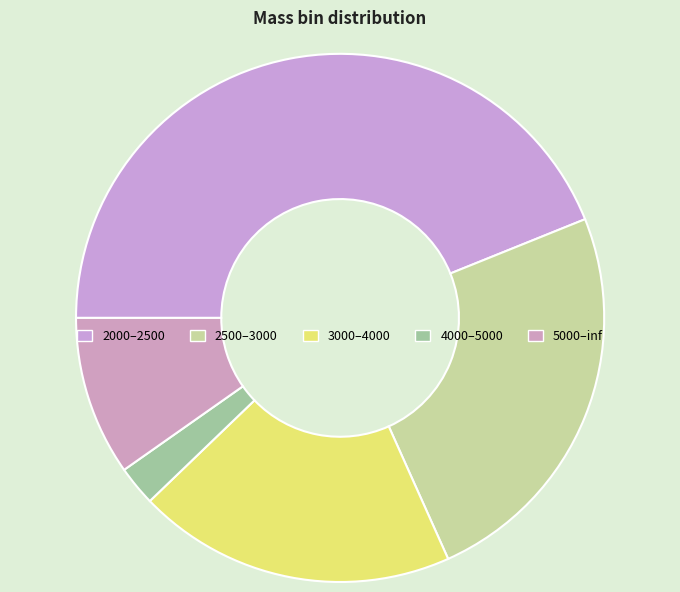

Count the number of slices in the pie.

5